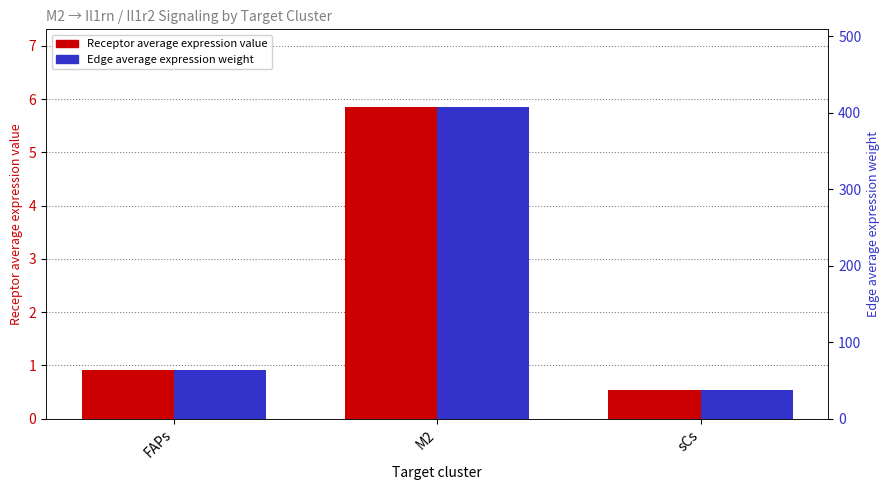

What is the minimum value shown in the chart?

0.5